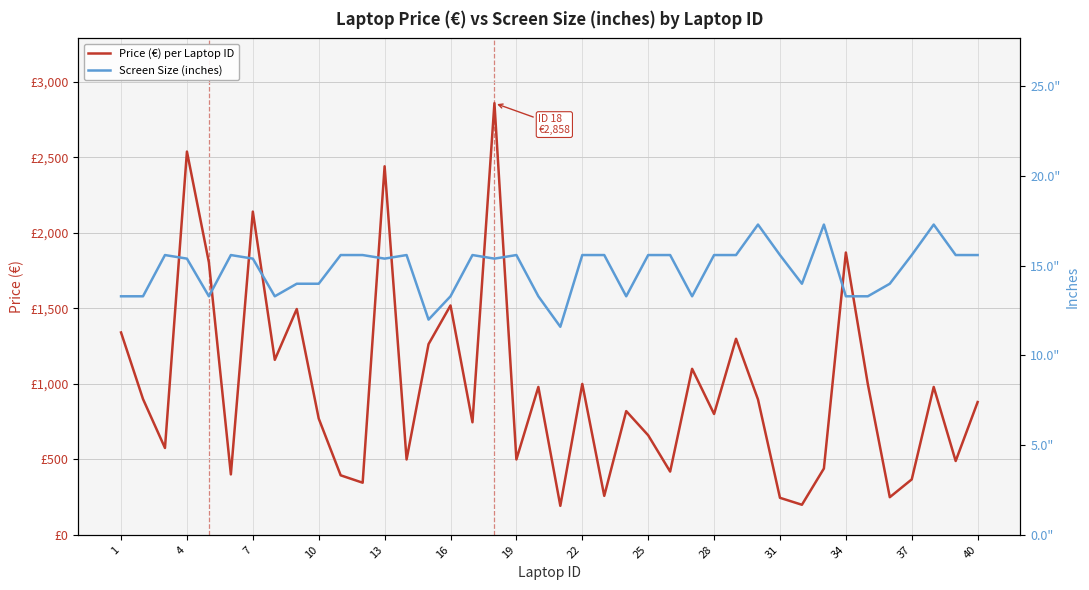

Is this an area chart (filled region under the line)?

No